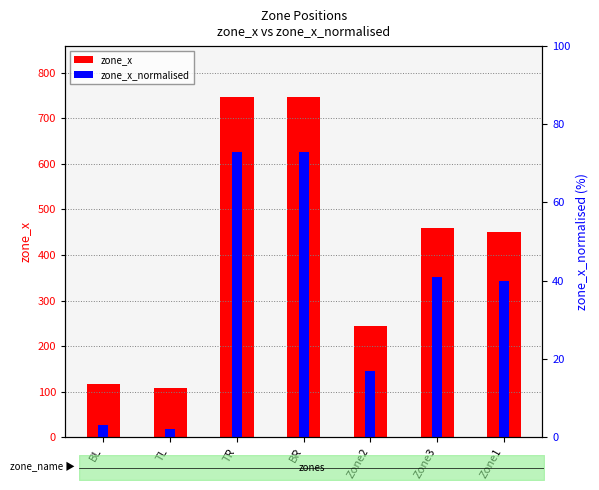

What is the difference between the second highest and minimum values in the zone_x_normalised series?

71